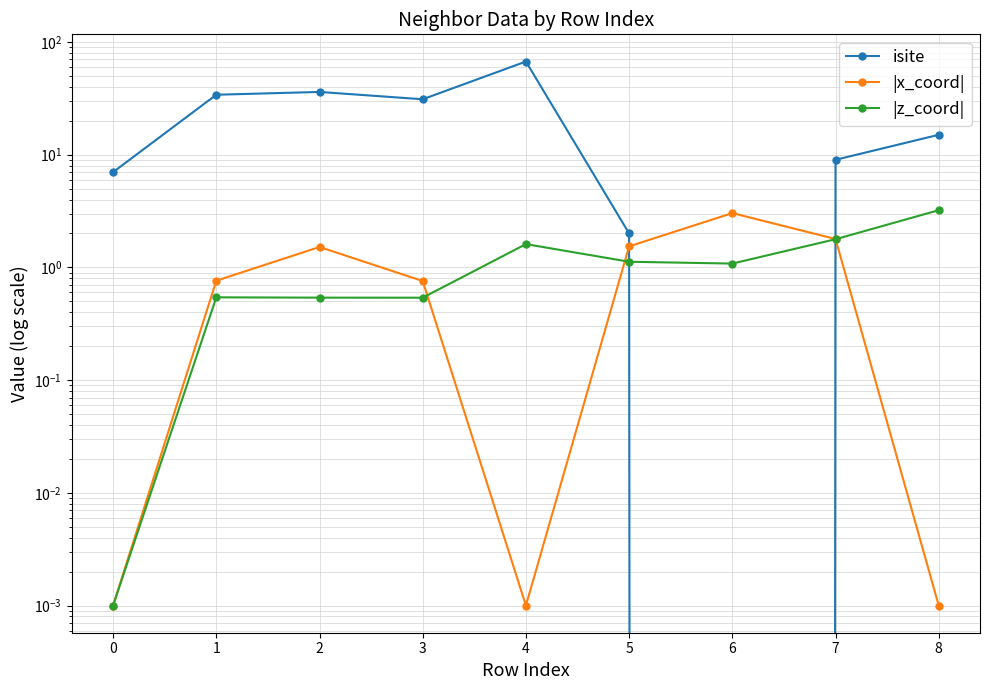

Where is the first local minimum for |z_coord|?

3